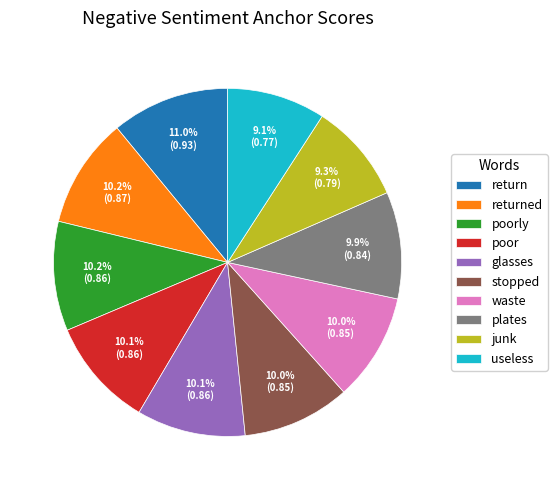

What percentage is NOT represented by return?

89.0%